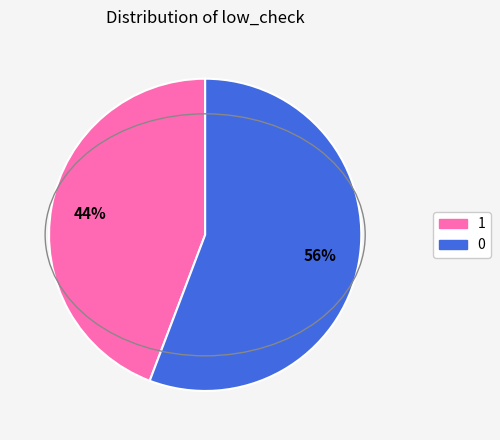

To the nearest percent, what is the average slice percentage?

50%